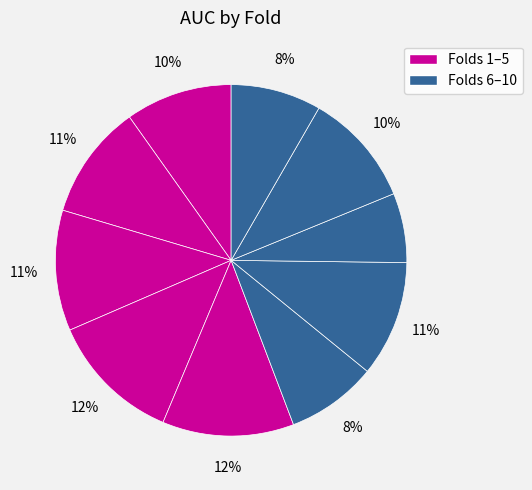

To the nearest percent, what is the difference between the largest and smallest slice percentages?

6%